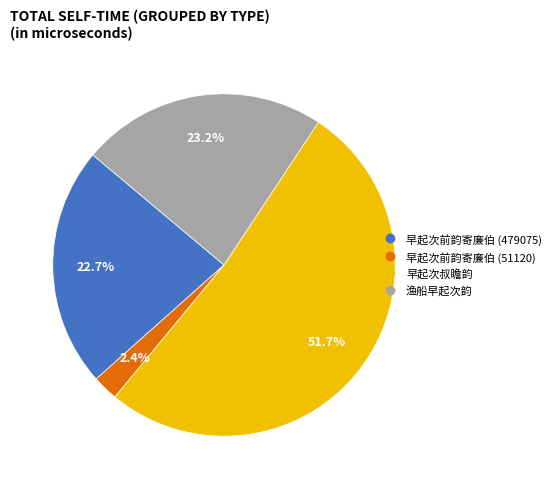

Does any single category account for the majority?

Yes